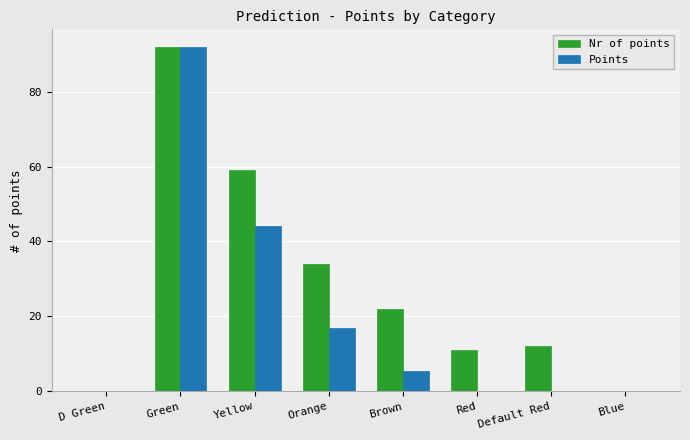

The value of Points at Brown is 5.5. True or false?

True